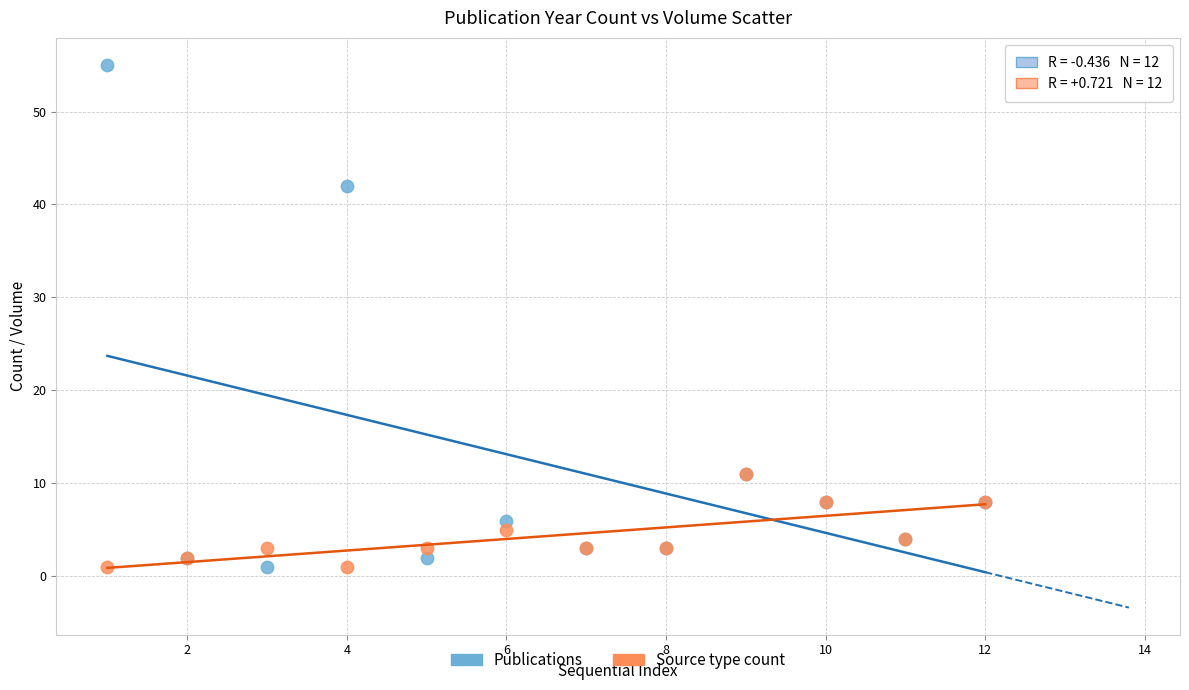

Across all series, what Y value is closest to 28?

42